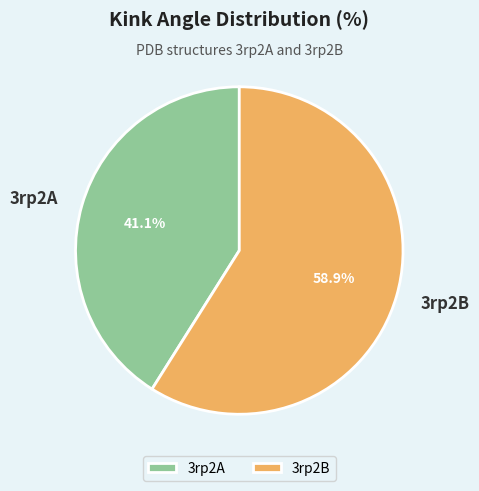

Which has a higher value, 3rp2A or 3rp2B?

3rp2B